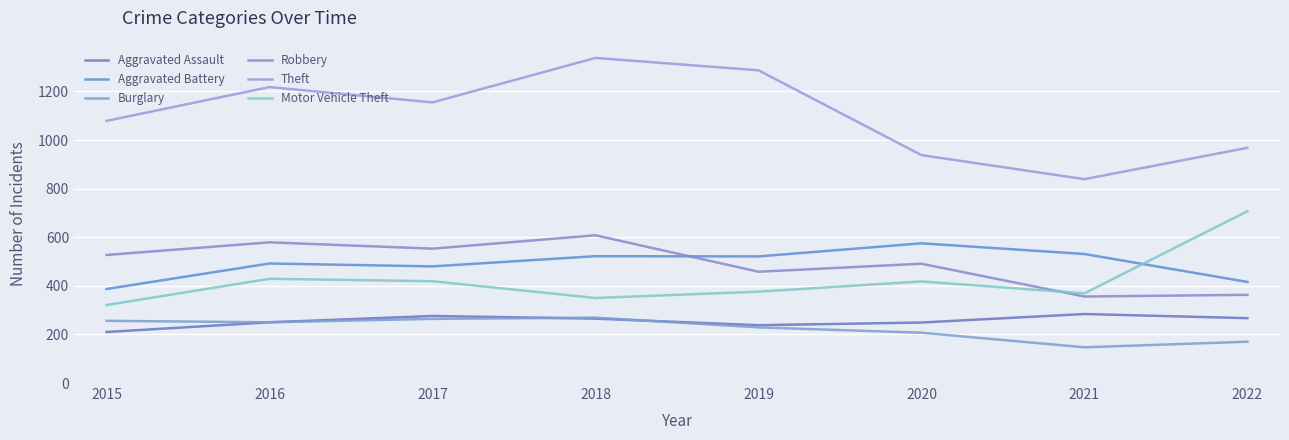

True or false: Robbery has a value of 873 at 2015.

False